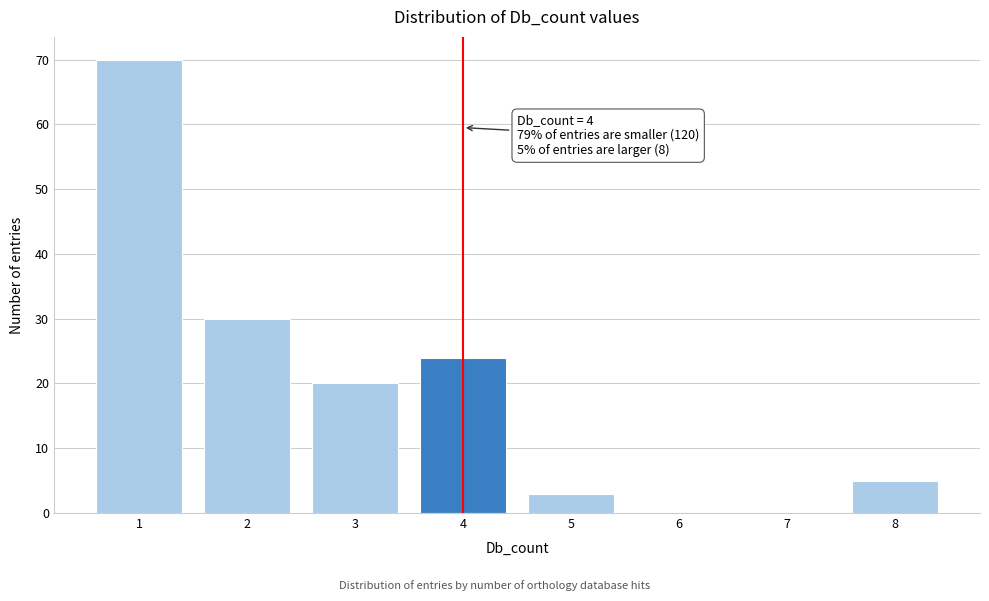

Which range on the x-axis has the tallest bar?

0.5 to 1.5